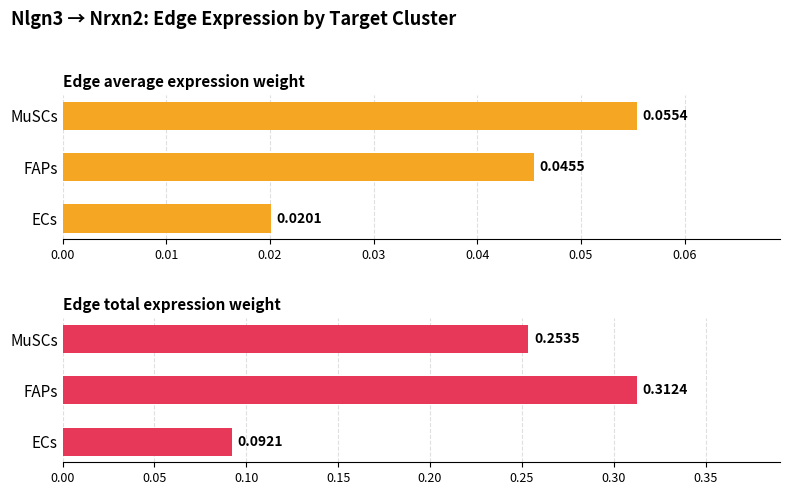

Which has a higher value, FAPs or ECs?

FAPs